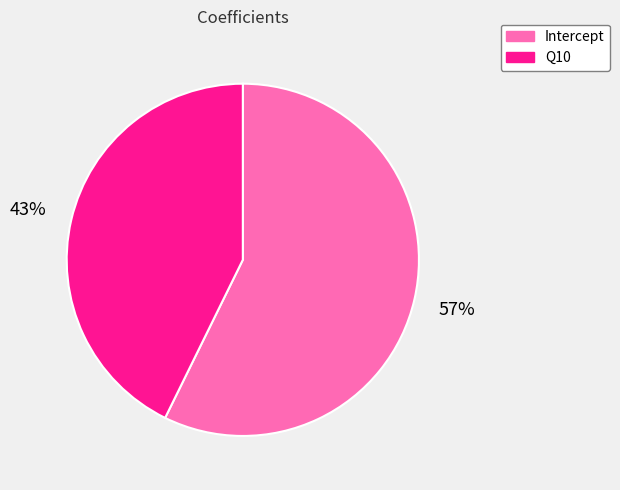

Count the number of slices in the pie.

2